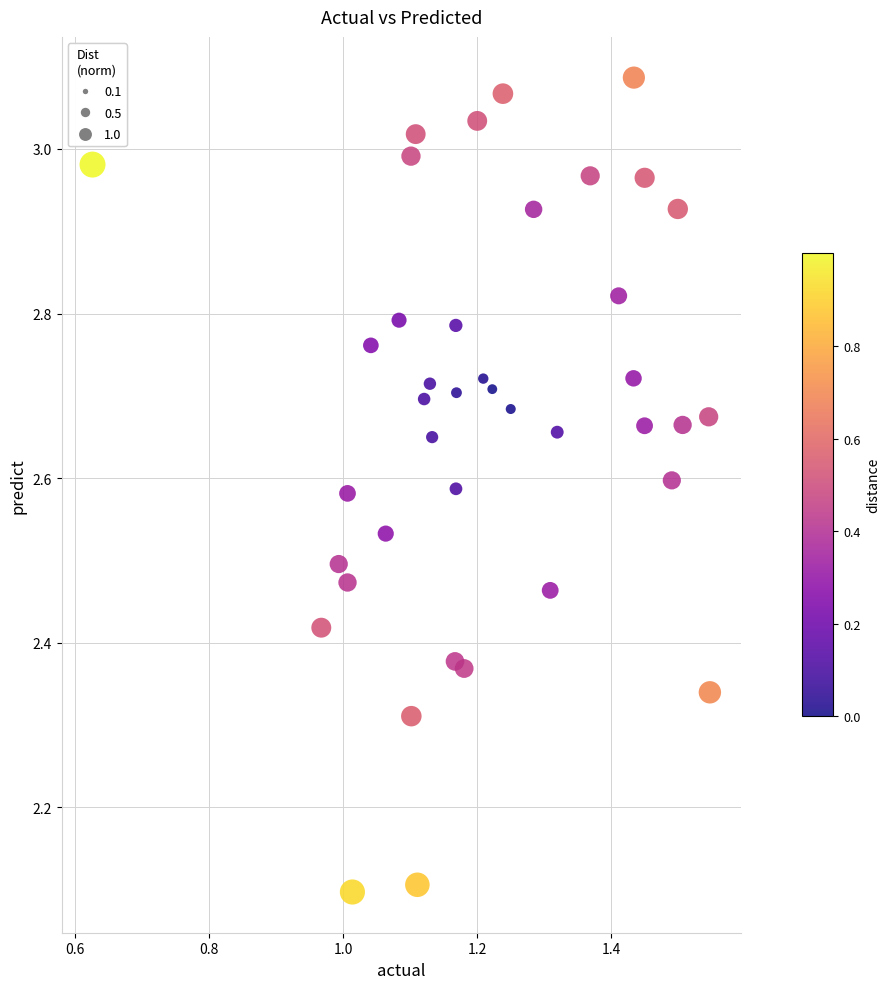

What is the range of X values (max minus min)?

0.9